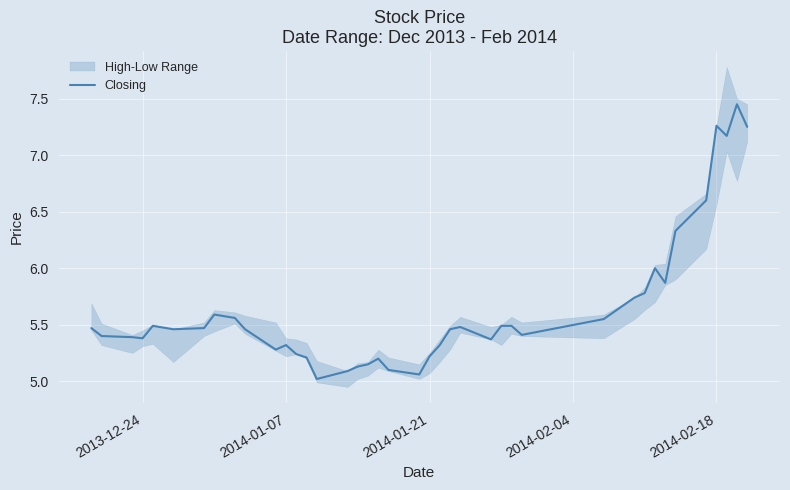

True or false: the data has more than 1 interior local peaks.

True